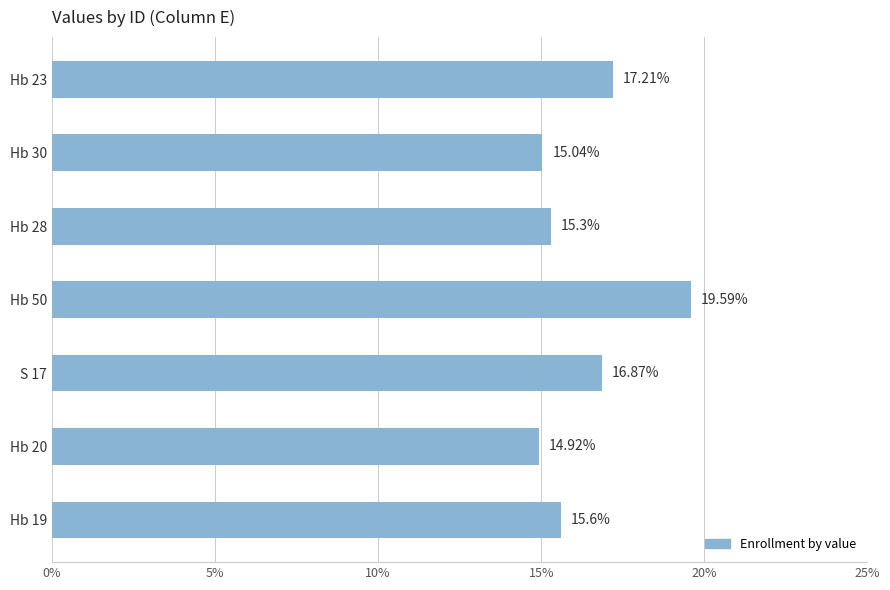

What is the ratio of the value at Hb 19 to the value at Hb 20?

1.0